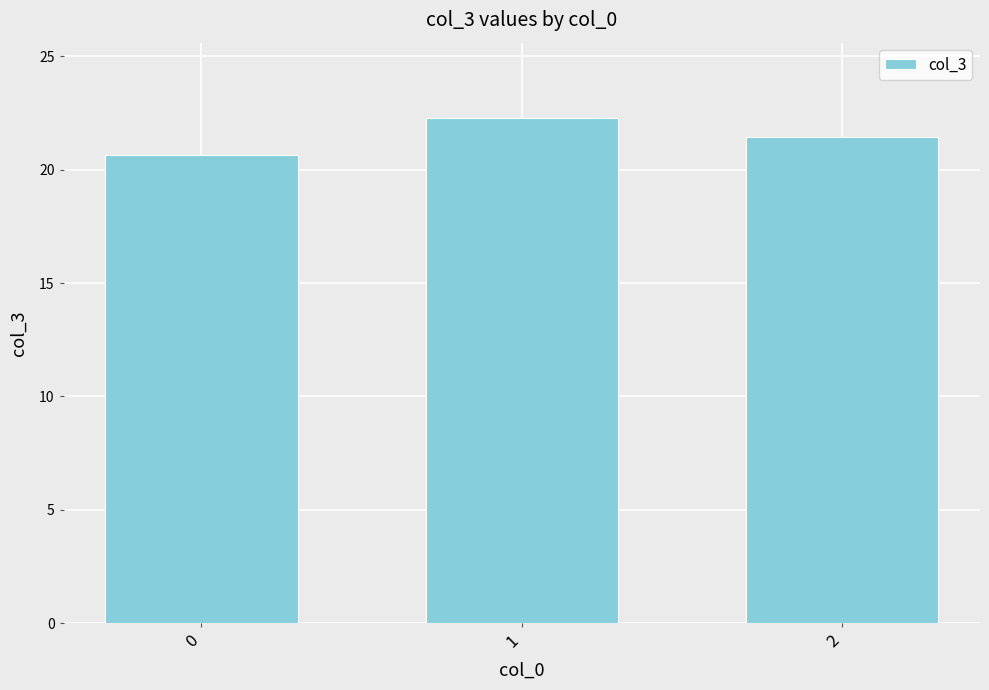

What is the maximum value shown in the chart?

22.3